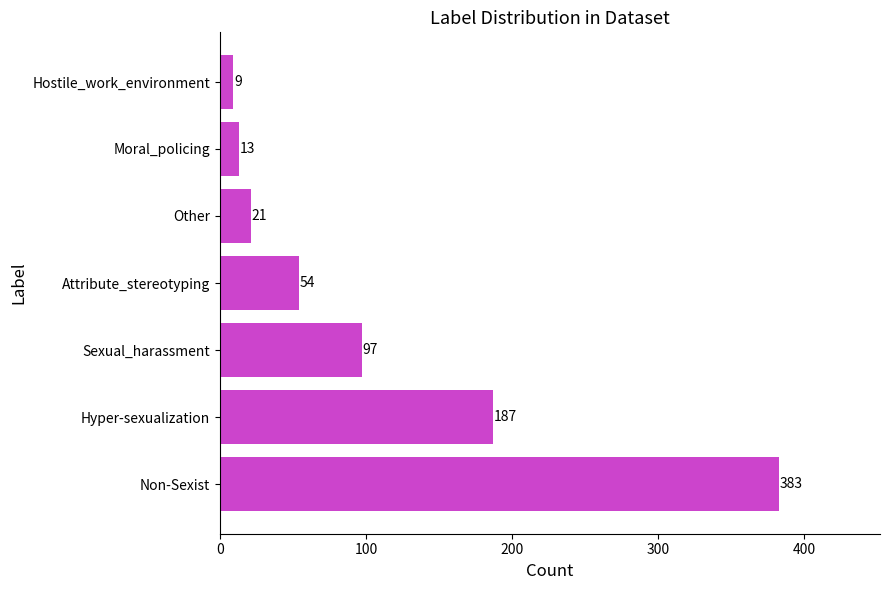

How many bars are there in total?

7